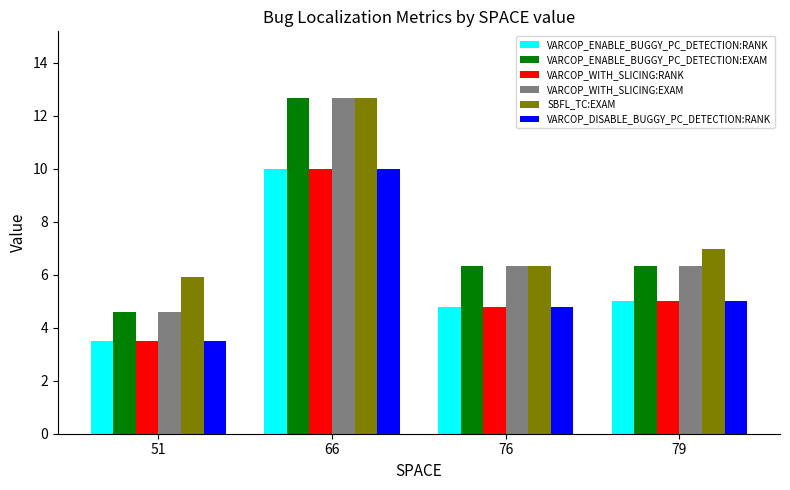

Reading left to right, extract all data points from this chart.

VARCOP_ENABLE_BUGGY_PC_DETECTION:RANK: 3.5	10.0	4.8	5.0
VARCOP_ENABLE_BUGGY_PC_DETECTION:EXAM: 4.6	12.7	6.3	6.3
VARCOP_WITH_SLICING:RANK: 3.5	10.0	4.8	5.0
VARCOP_WITH_SLICING:EXAM: 4.6	12.7	6.3	6.3
SBFL_TC:EXAM: 5.9	12.7	6.3	7.0
VARCOP_DISABLE_BUGGY_PC_DETECTION:RANK: 3.5	10.0	4.8	5.0